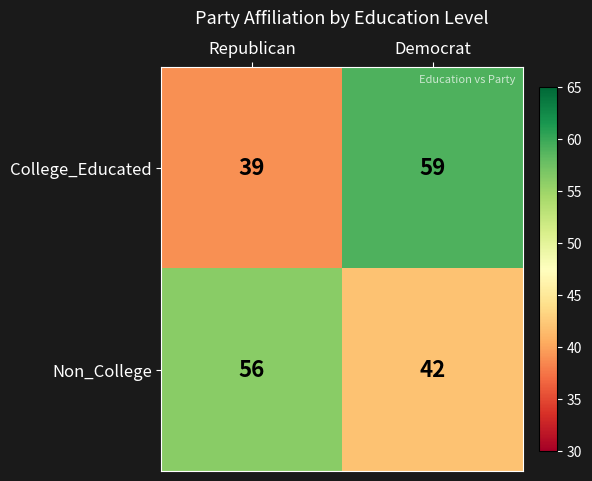

Rank the series by their maximum value, from highest to lowest.

College_Educated, Non_College